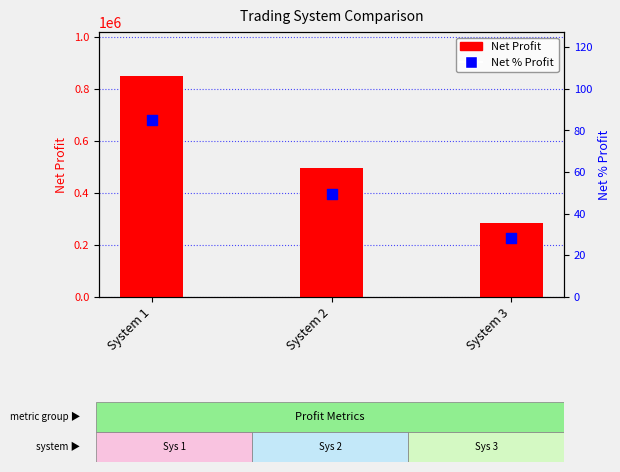

Is the value of Net Profit at System 1 greater than the value of Net % Profit at System 3?

Yes